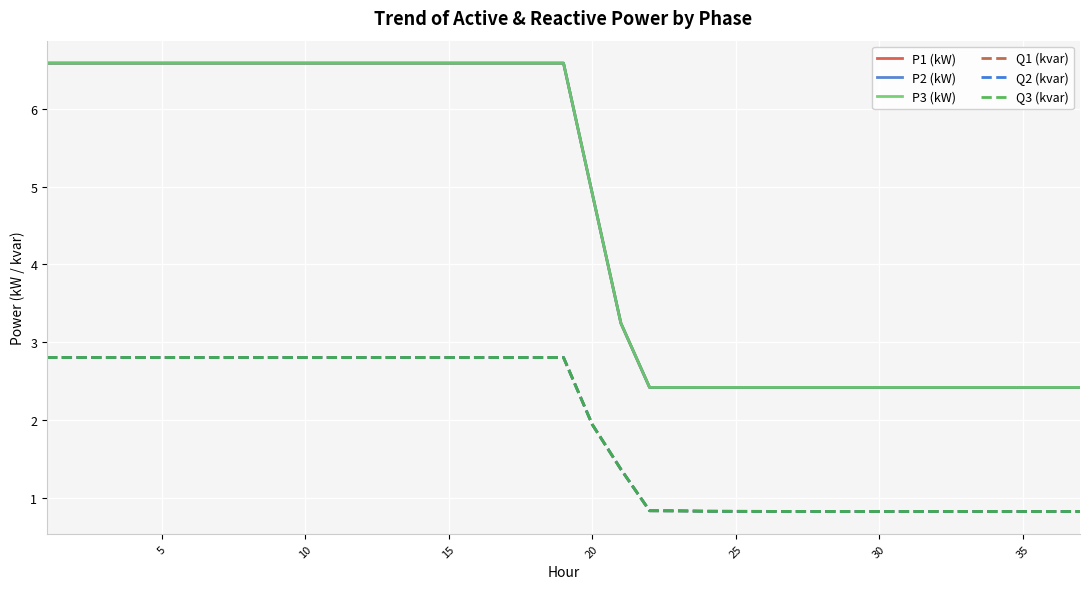

True or false: Q3 (kvar) has more than 1 interior local peaks.

True